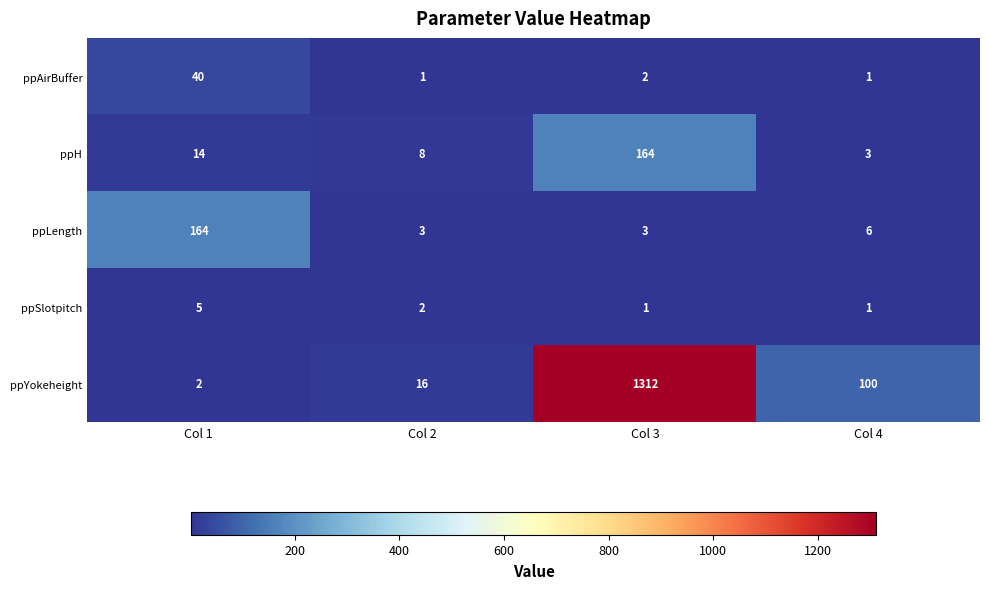

At how many categories does at least one series exceed 903?

1